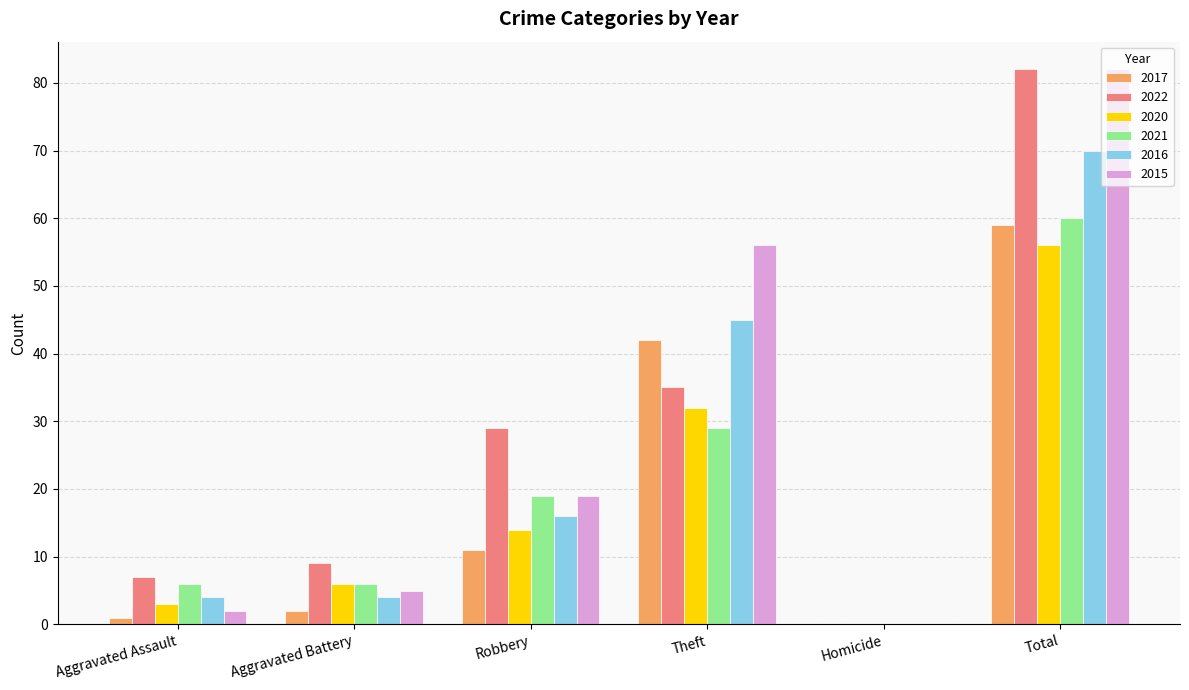

Reading left to right, transcribe all the data shown in this chart.

2017: Aggravated Assault=1	Aggravated Battery=2	Robbery=11	Theft=42	Homicide=0	Total=59
2022: Aggravated Assault=7	Aggravated Battery=9	Robbery=29	Theft=35	Homicide=0	Total=82
2020: Aggravated Assault=3	Aggravated Battery=6	Robbery=14	Theft=32	Homicide=0	Total=56
2021: Aggravated Assault=6	Aggravated Battery=6	Robbery=19	Theft=29	Homicide=0	Total=60
2016: Aggravated Assault=4	Aggravated Battery=4	Robbery=16	Theft=45	Homicide=0	Total=70
2015: Aggravated Assault=2	Aggravated Battery=5	Robbery=19	Theft=56	Homicide=0	Total=82